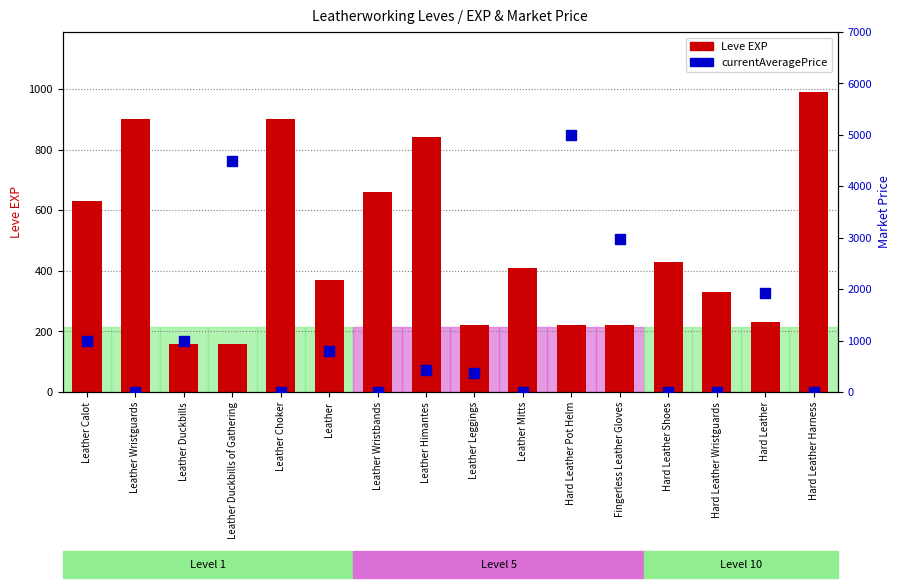

At how many categories does at least one series exceed 1865?

4